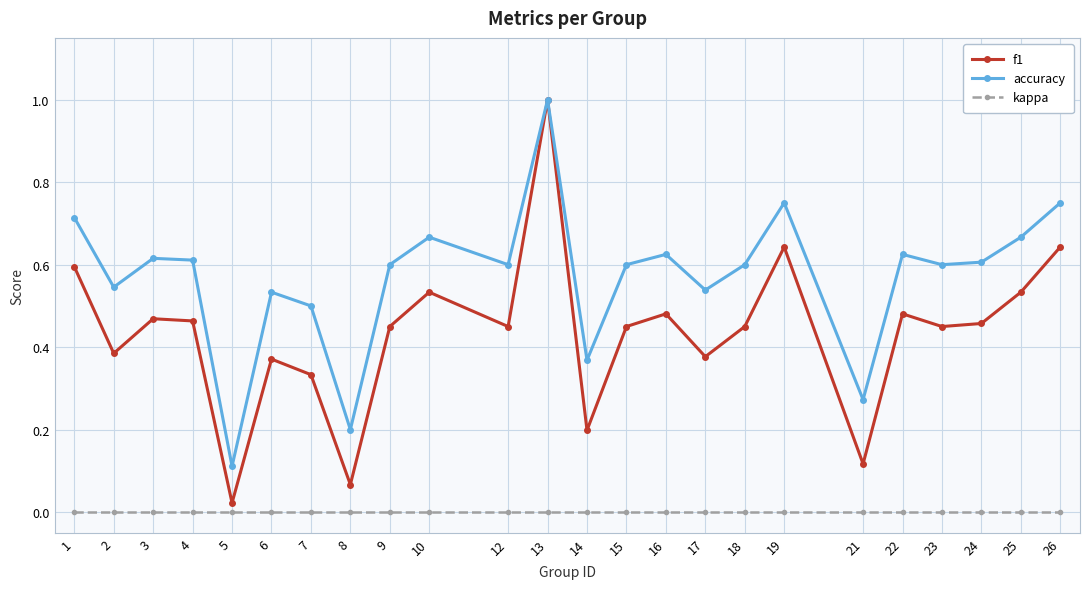

Which series changed the most between 5 and 9?

accuracy